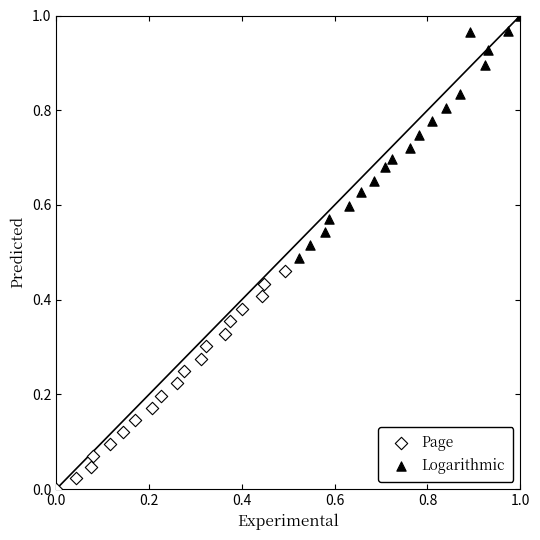

Which series contains the lowest Y value?

Page